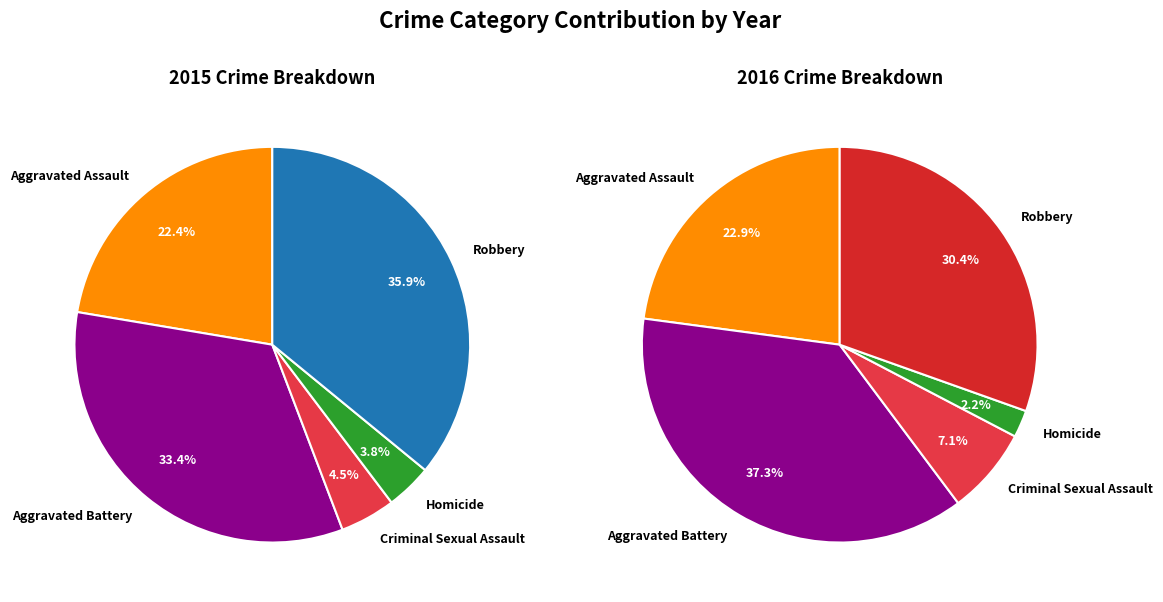

Rank the categories by value from highest to lowest.

Robbery, Aggravated Battery, Aggravated Assault, Criminal Sexual Assault, Homicide